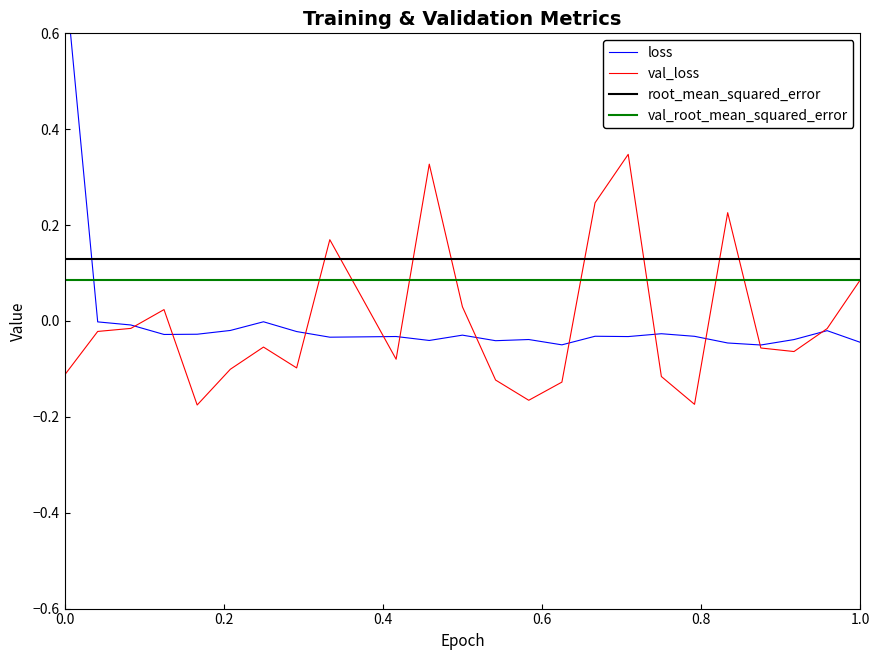

What is the value of the root_mean_squared_error point at the 9th from the left?

0.1